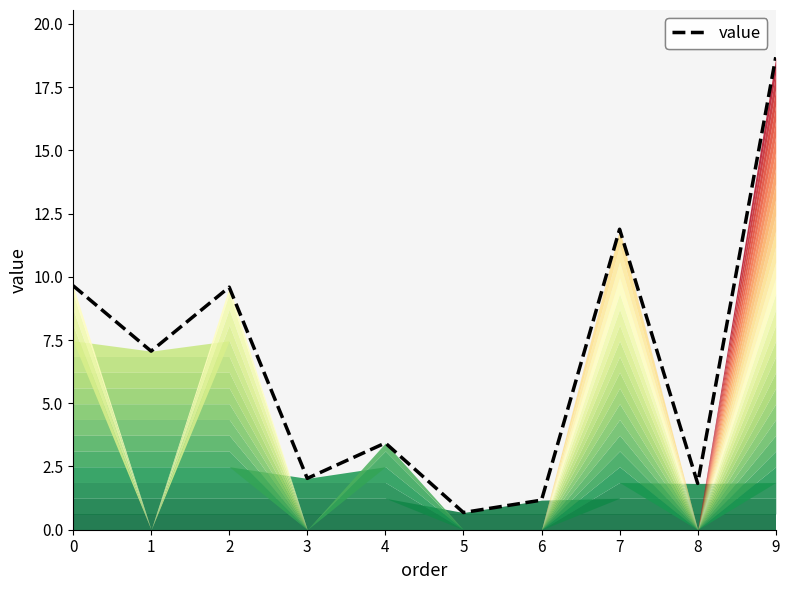

Reading left to right, what are all the values shown in this chart?

0=9.7	1=7.1	2=9.6	3=2.0	4=3.4	5=0.7	6=1.2	7=11.9	8=1.8	9=18.7